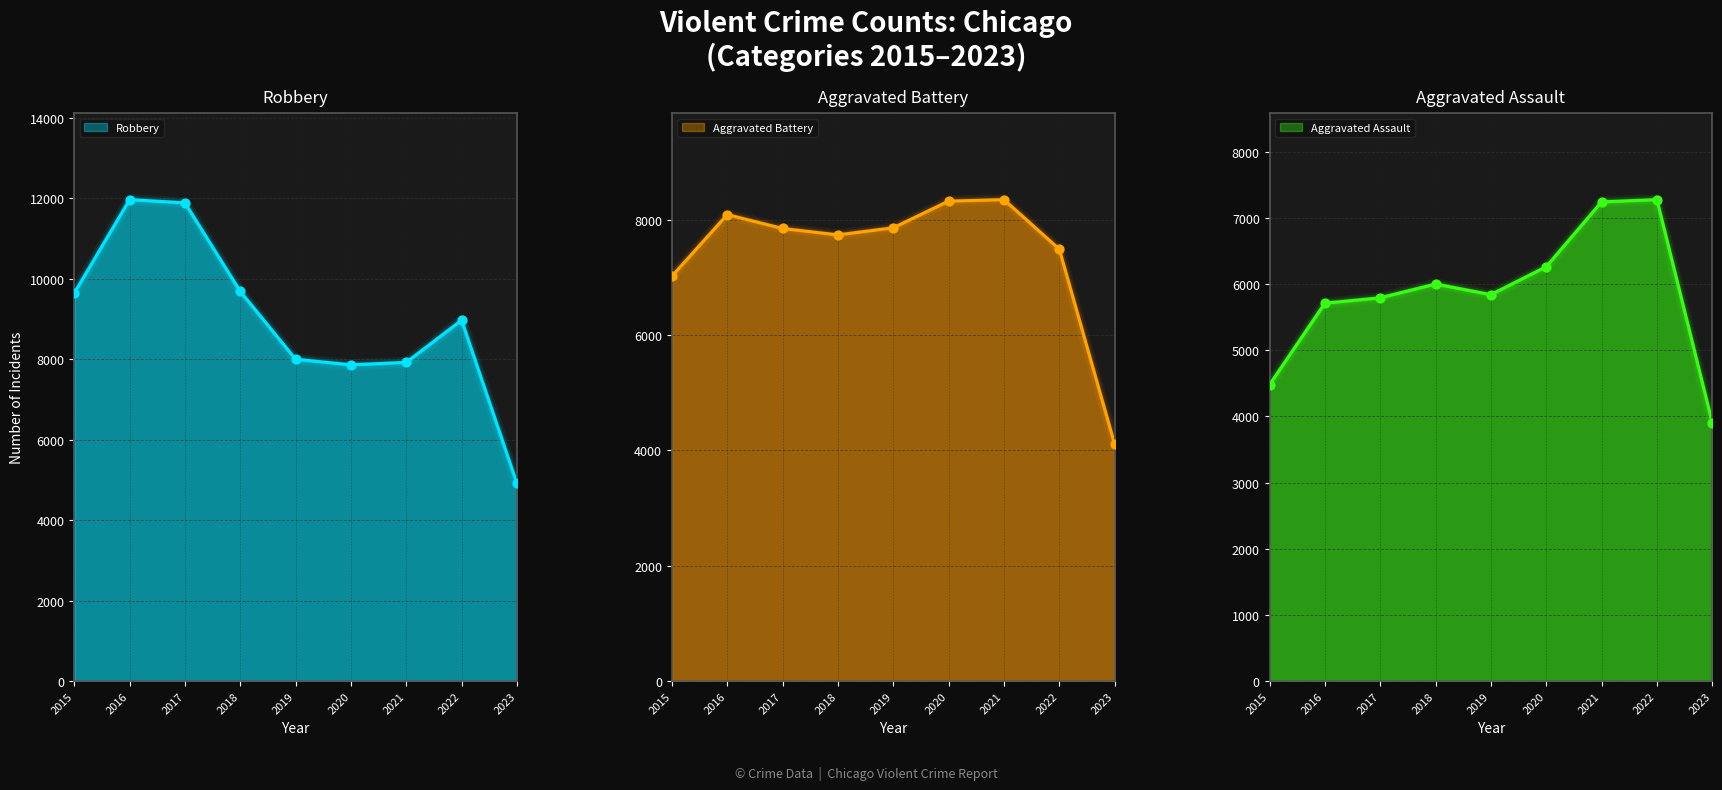

What are all the series names shown in the legend?

Aggravated Assault, Aggravated Battery, Robbery